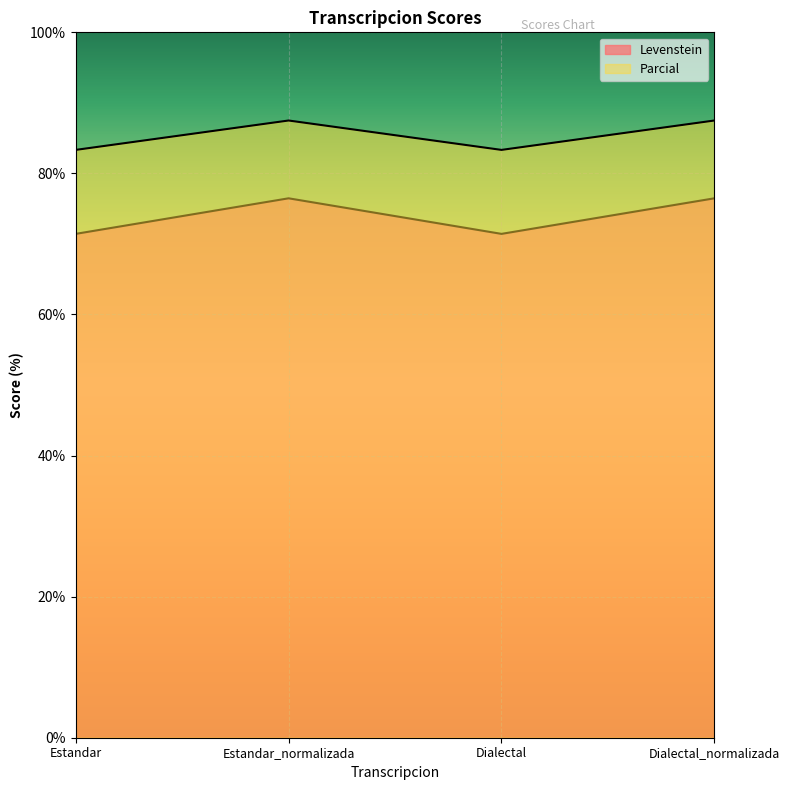

What is the highest value of the Parcial series?

76.5